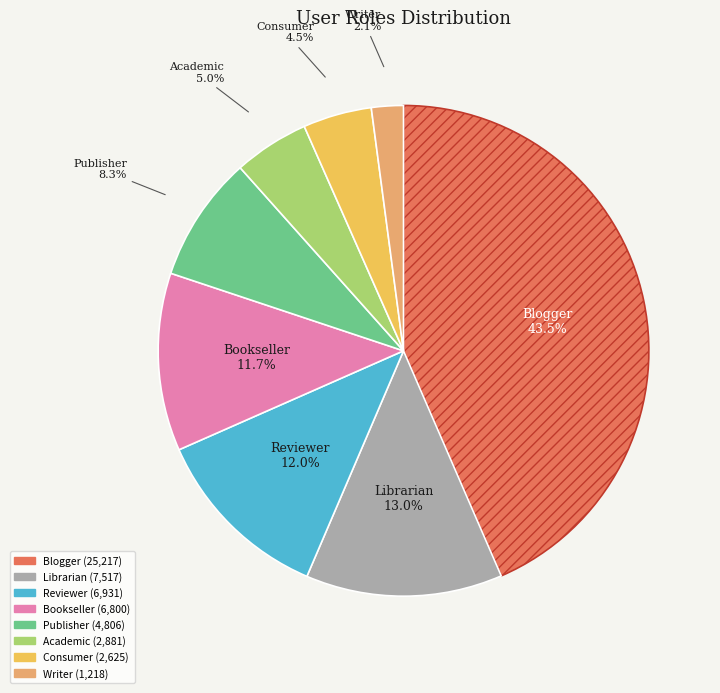

True or false: Publisher accounts for 1% of the total.

False